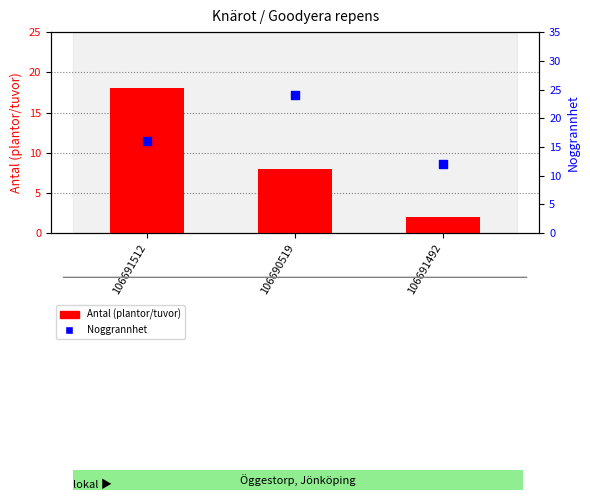

Which series has the widest spread of Y values?

Antal (plantor/tuvor)